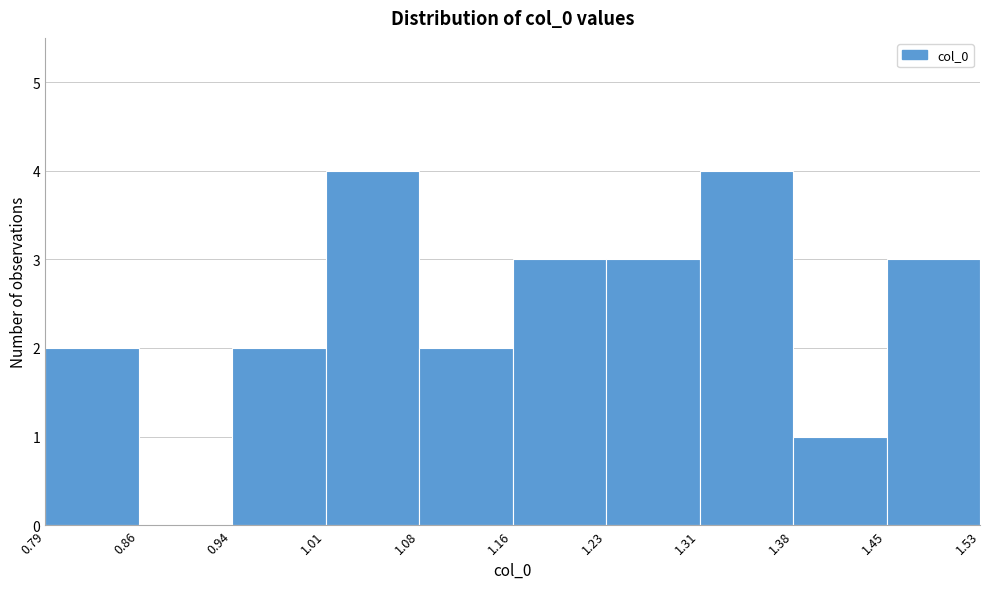

What is the height of the bar covering 1.38 to 1.45 on the x-axis? The values are not printed on the chart, so give them approximately, as read against the axis.

1